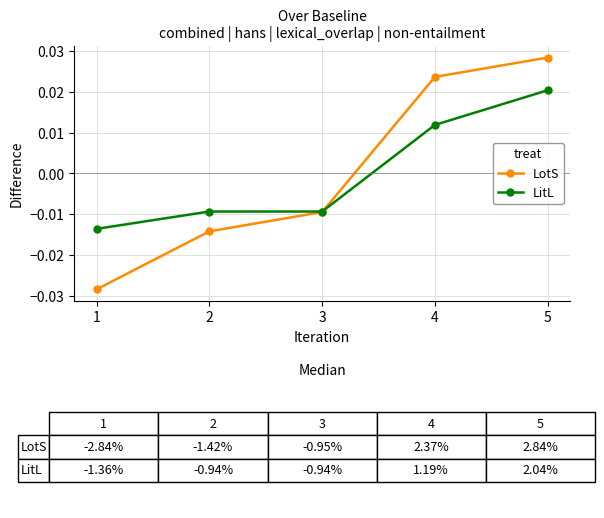

Is the value of LitL at 2 greater than the value of LotS at 2?

Yes